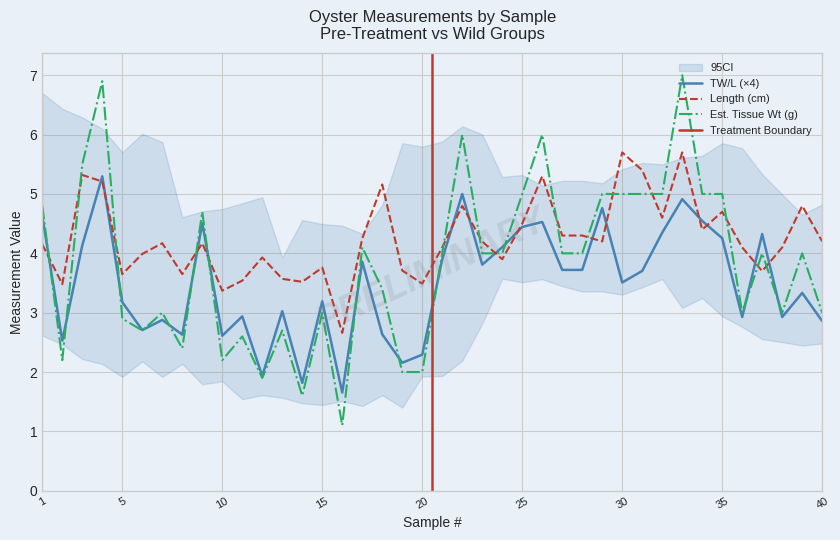

What is the sum of all Length (cm) values?

169.8